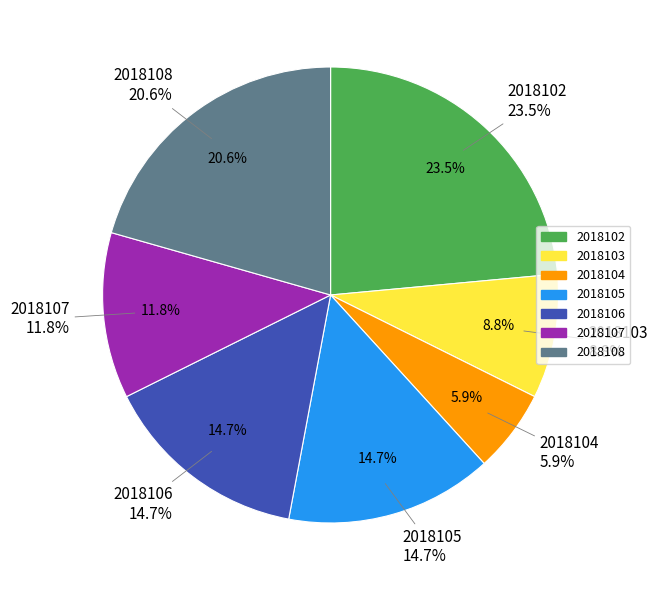

Is it true that 2018103 is 19% of the pie?

False